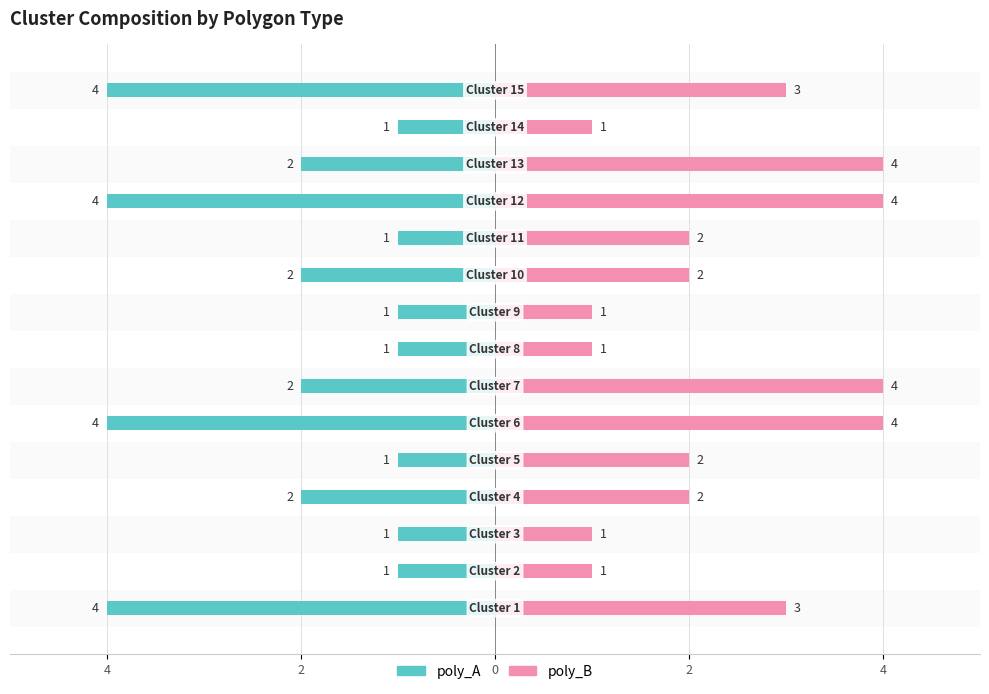

How many distinct data groups are displayed?

2